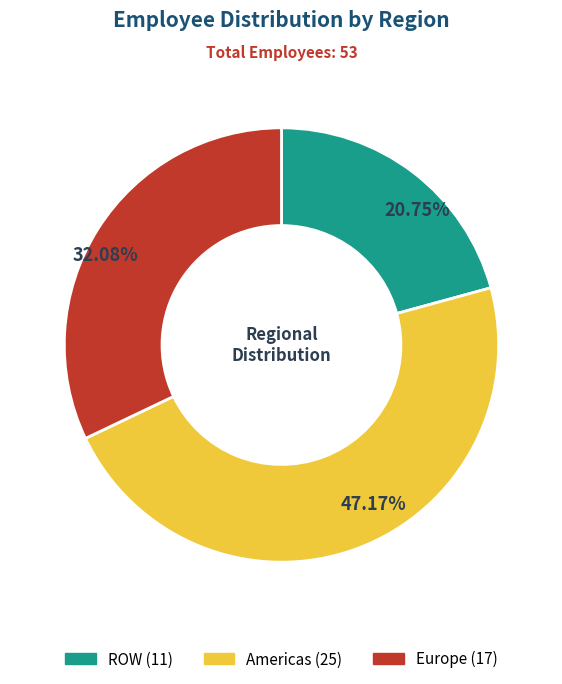

Is there a majority slice in this chart?

No